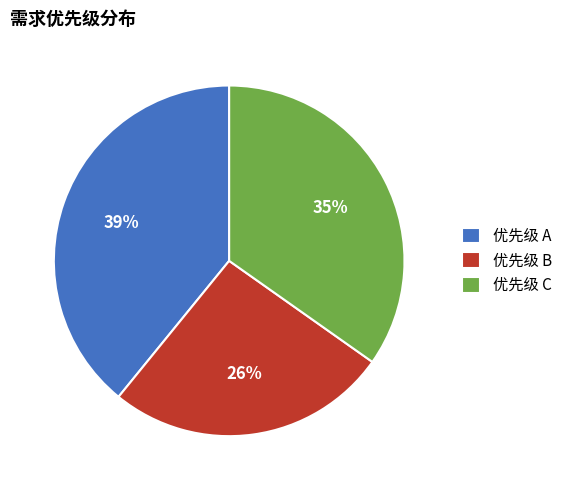

Rank the categories by value from highest to lowest.

优先级 A, 优先级 C, 优先级 B